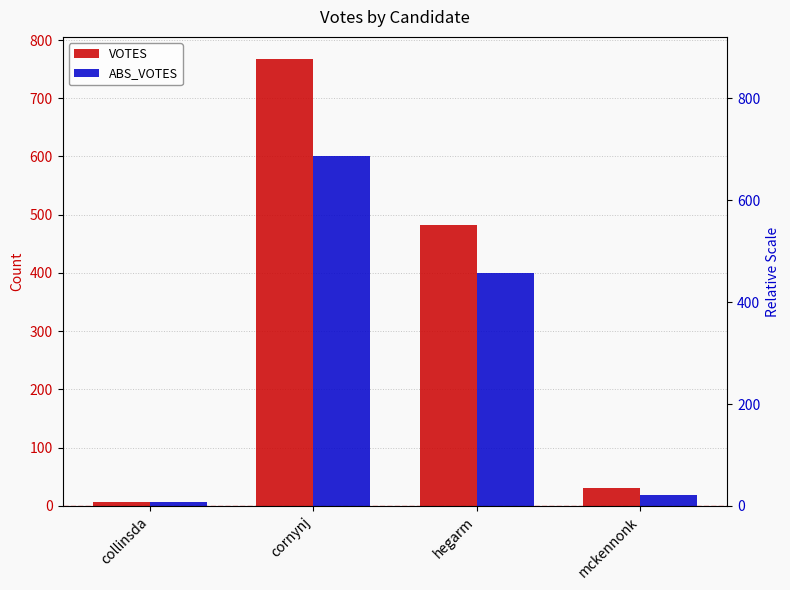

Reading left to right, list all the values displayed in this chart.

VOTES: 6	767	483	30
ABS_VOTES: 6	601	400	18